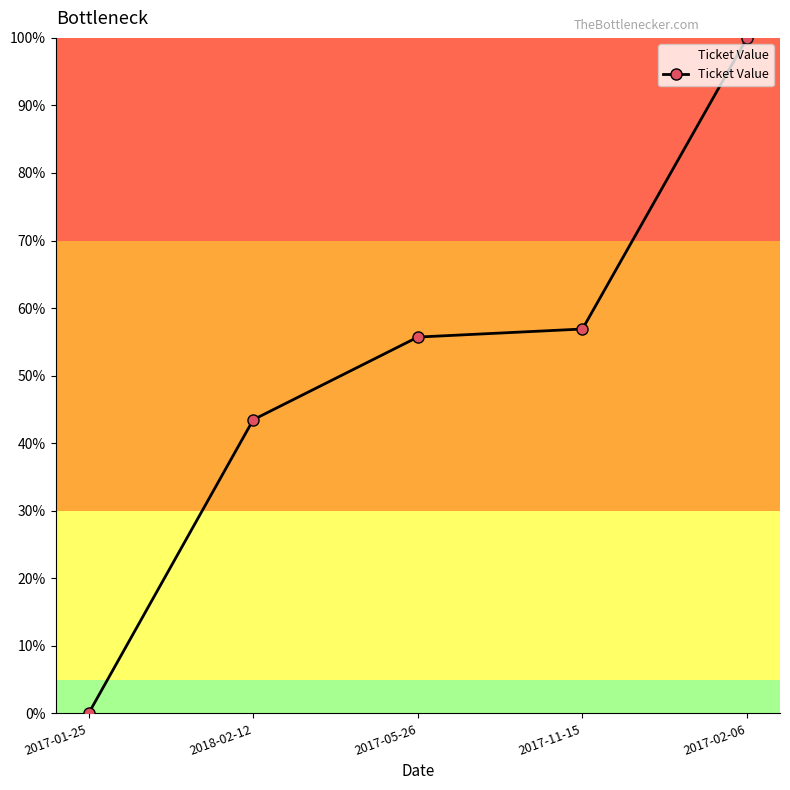

Reading left to right, list all the values displayed in this chart.

0.0	43.5	55.7	56.9	100.0